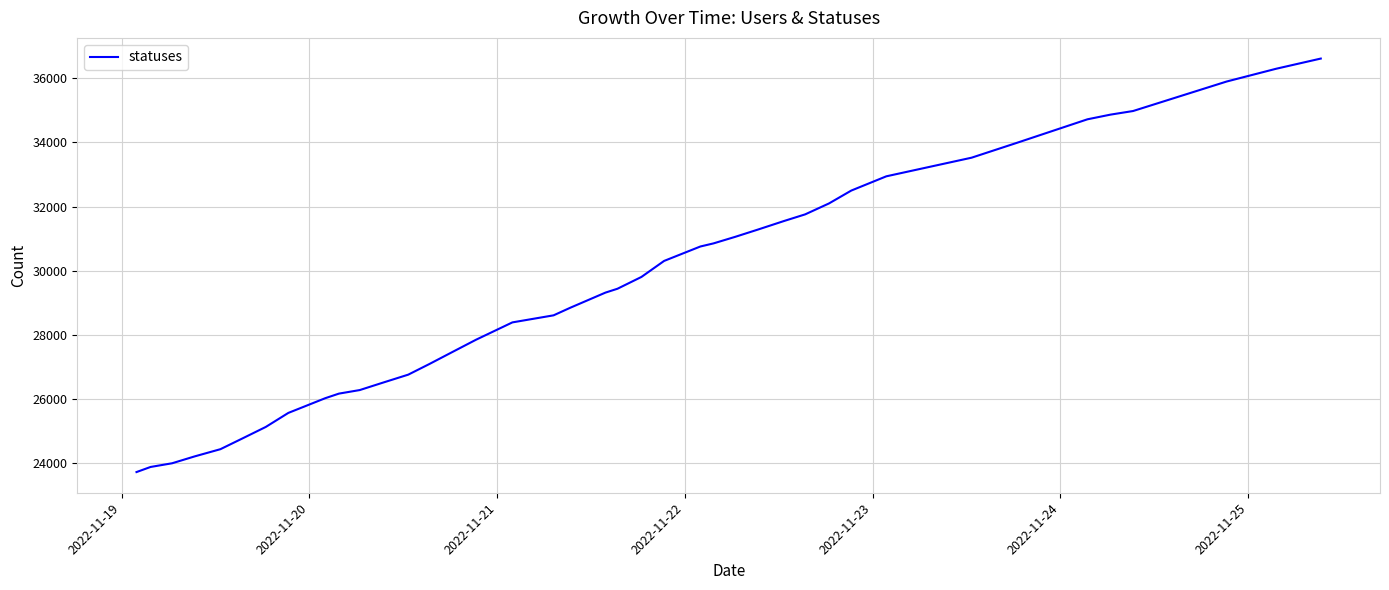

What is the maximum value shown in the chart?

36611